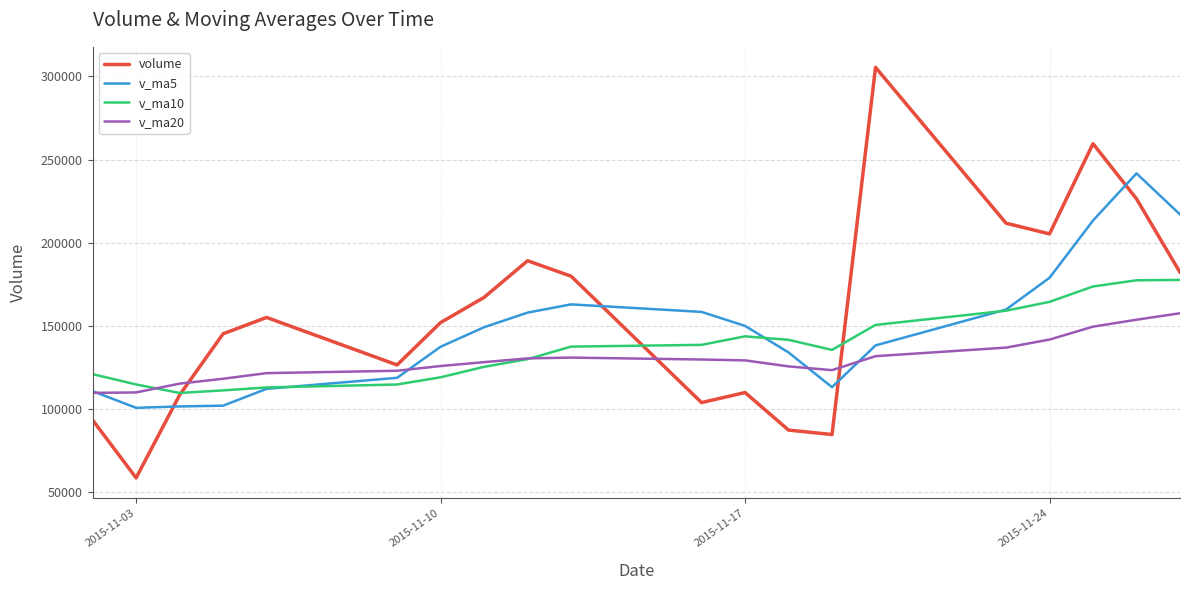

Rank the series by their maximum value, from lowest to highest.

v_ma20, v_ma10, v_ma5, volume